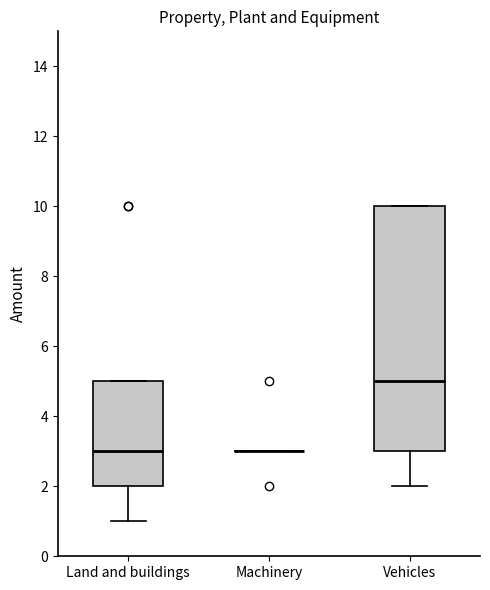

Reading left to right, transcribe this box plot: for each box, give where its median line is, the range the box spans, and where its two whiskers end, as read against the y-axis. The values are not printed on the chart, so give them approximately, as read against the axis.

Land and buildings: median 3, box 2 to 5, whiskers 1 to 5
Machinery: box collapsed to a line at 3, whiskers 3 to 3
Vehicles: median 5, box 3 to 10, whiskers 2 to 10